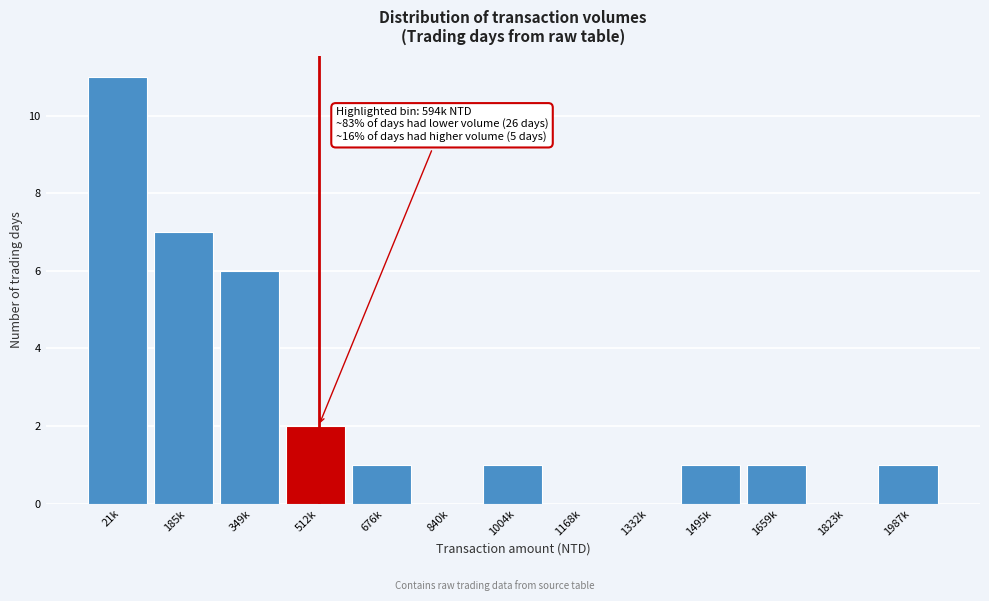

Reading left to right, extract all data points from this chart.

21k=11	185k=7	349k=6	512k=2	676k=1	840k=0	1004k=1	1168k=0	1332k=0	1495k=1	1659k=1	1823k=0	1987k=1